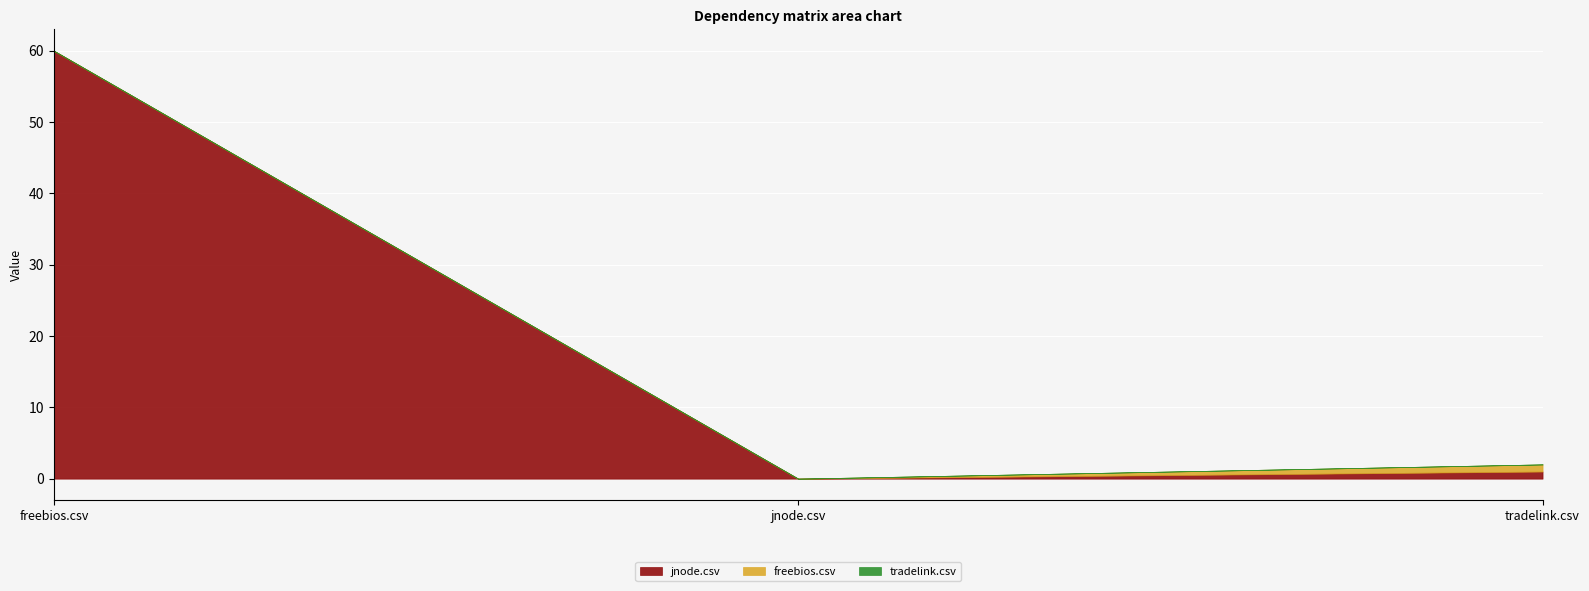

Which label corresponds to the smallest value in the chart?

jnode.csv